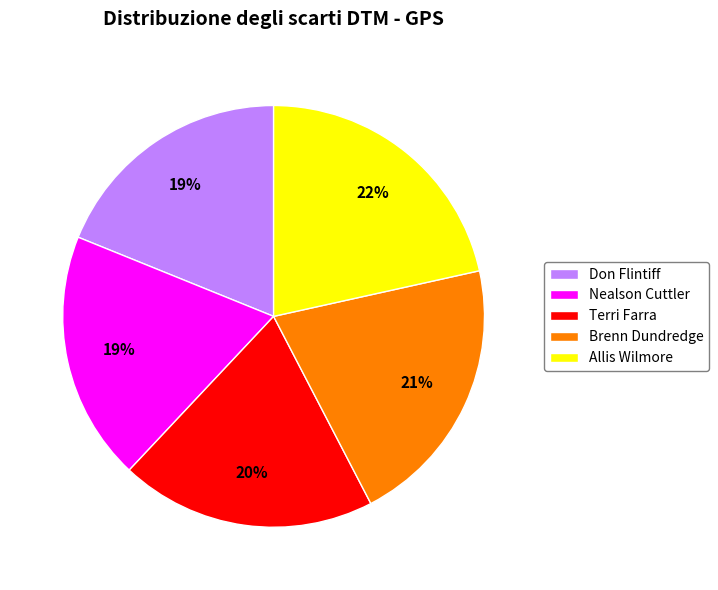

Which category has the biggest portion of the pie?

Allis Wilmore